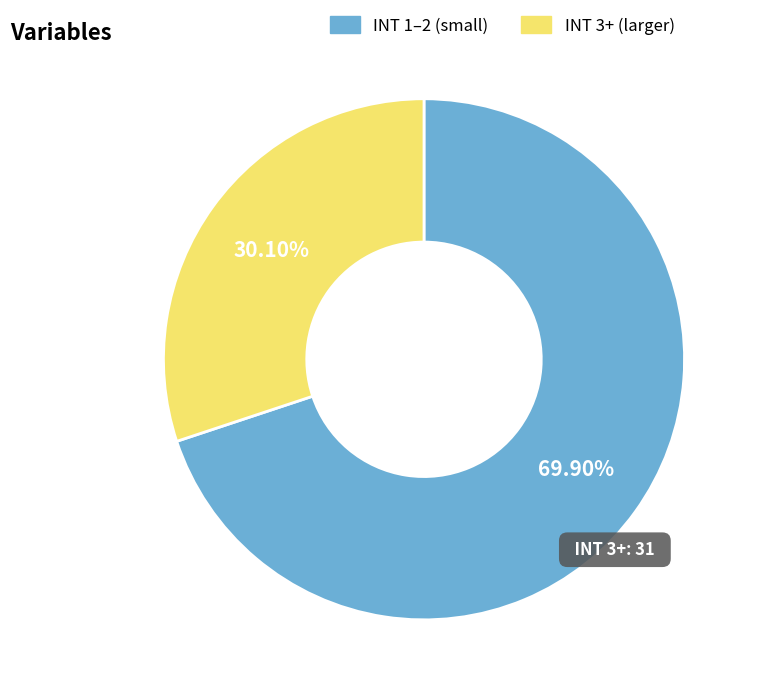

Which category has the smallest portion of the pie?

INT 3+ (larger)